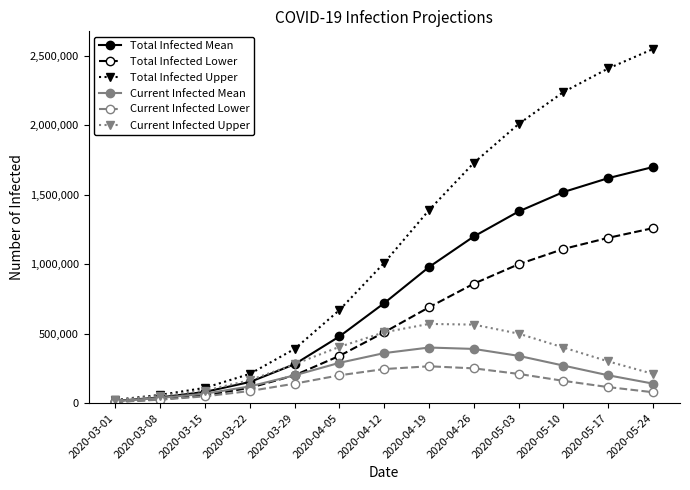

What position from the right is 2020-04-26?

5